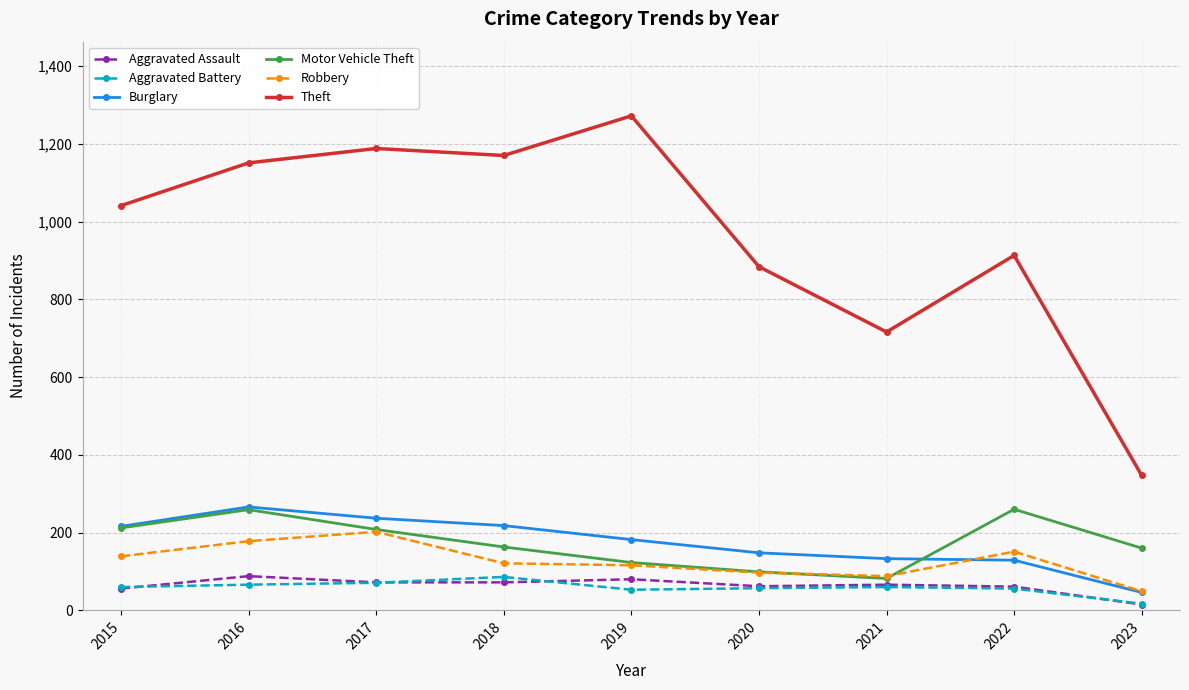

The Theft series shows 740 at 2017. True or false?

False